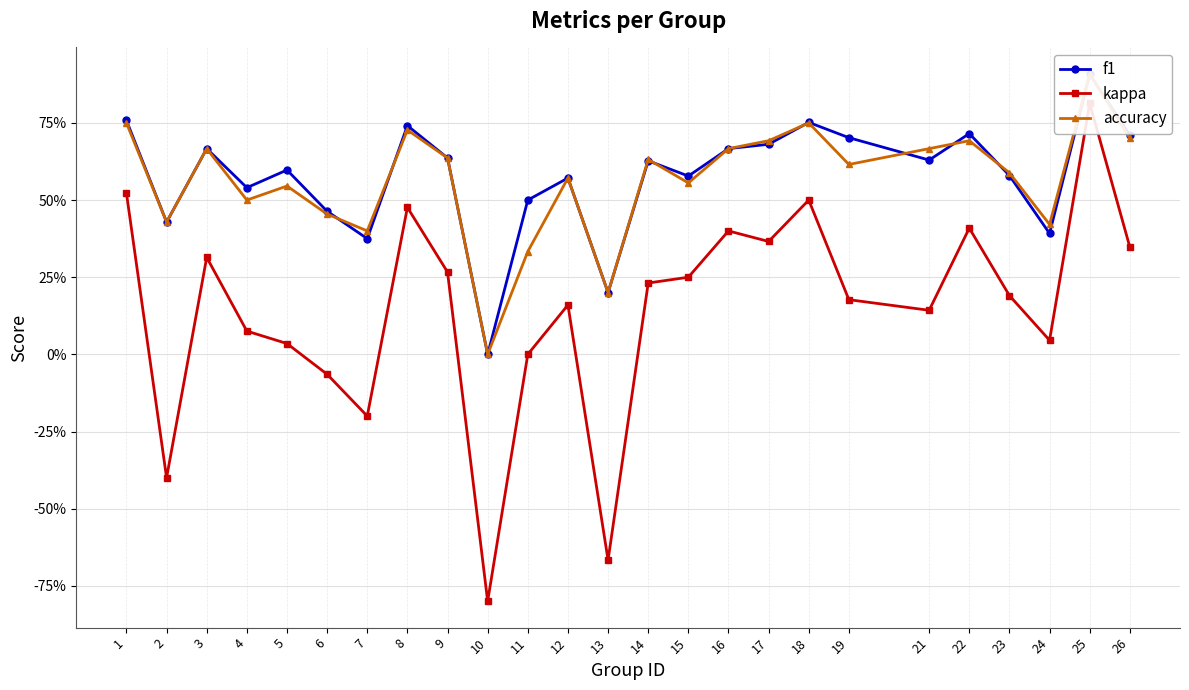

What is the value of the kappa point at the 19th from the left?

0.2